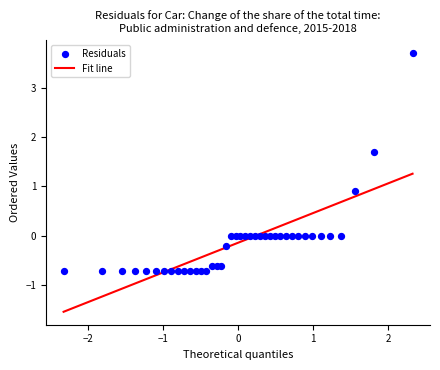

What is the range of Y values (max minus min)?

4.4